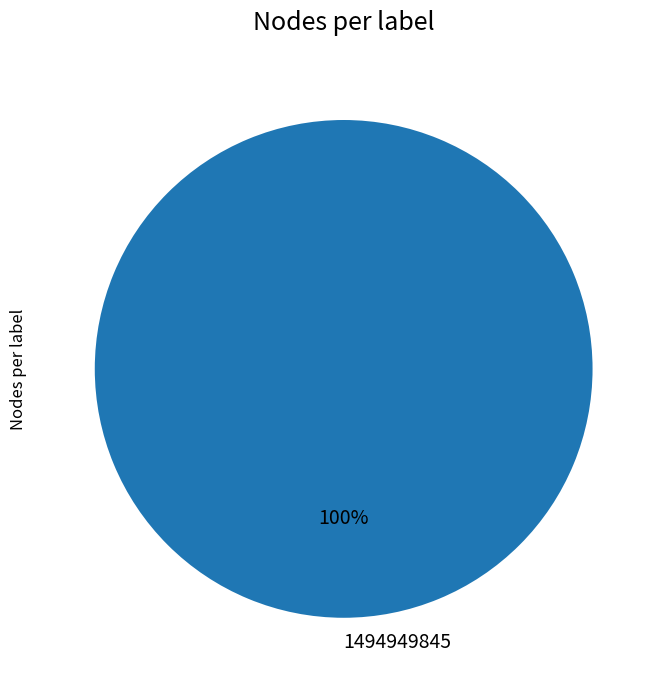

The 1494949845 slice represents 100% of the pie. True or false?

True